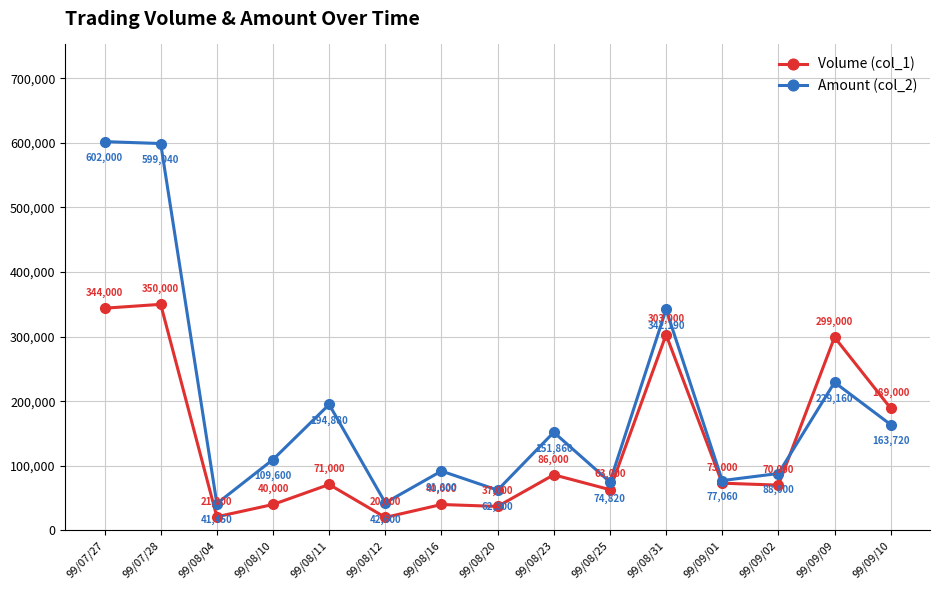

Rank the series by their maximum value, from highest to lowest.

Amount (col_2), Volume (col_1)